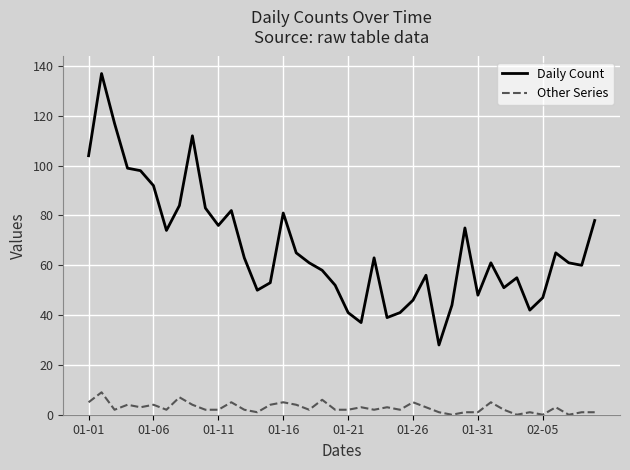

What is the highest value of the Daily Count series?

137